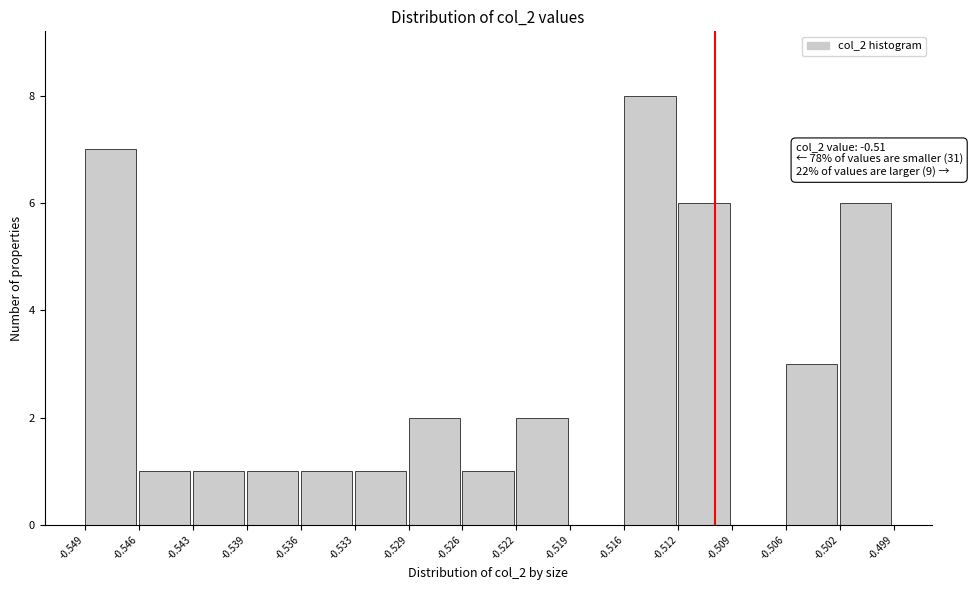

Which range on the x-axis has the tallest bar?

-0.516 to -0.512